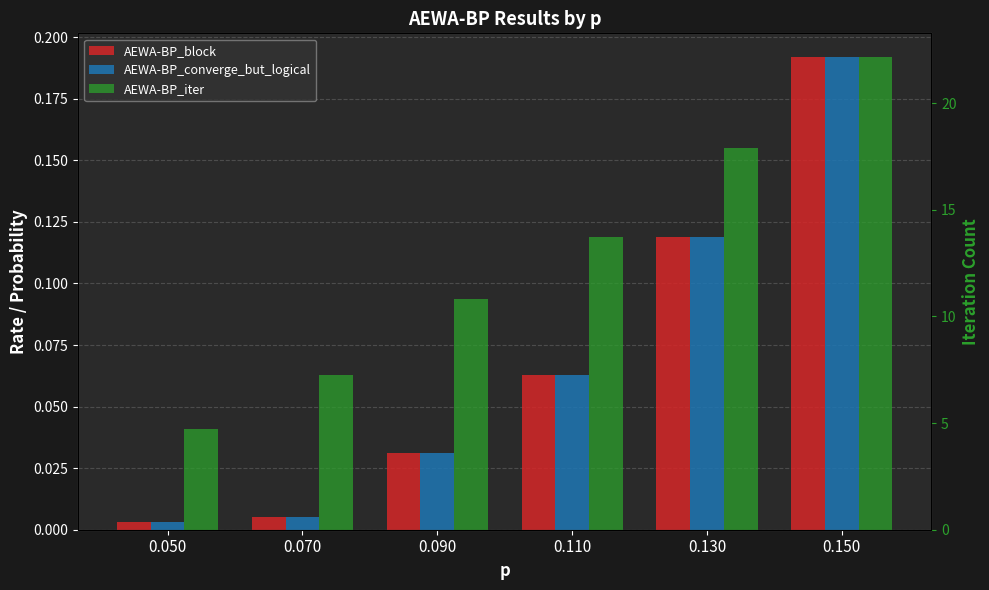

What are all the series names shown in the legend?

AEWA-BP_block, AEWA-BP_converge_but_logical, AEWA-BP_iter